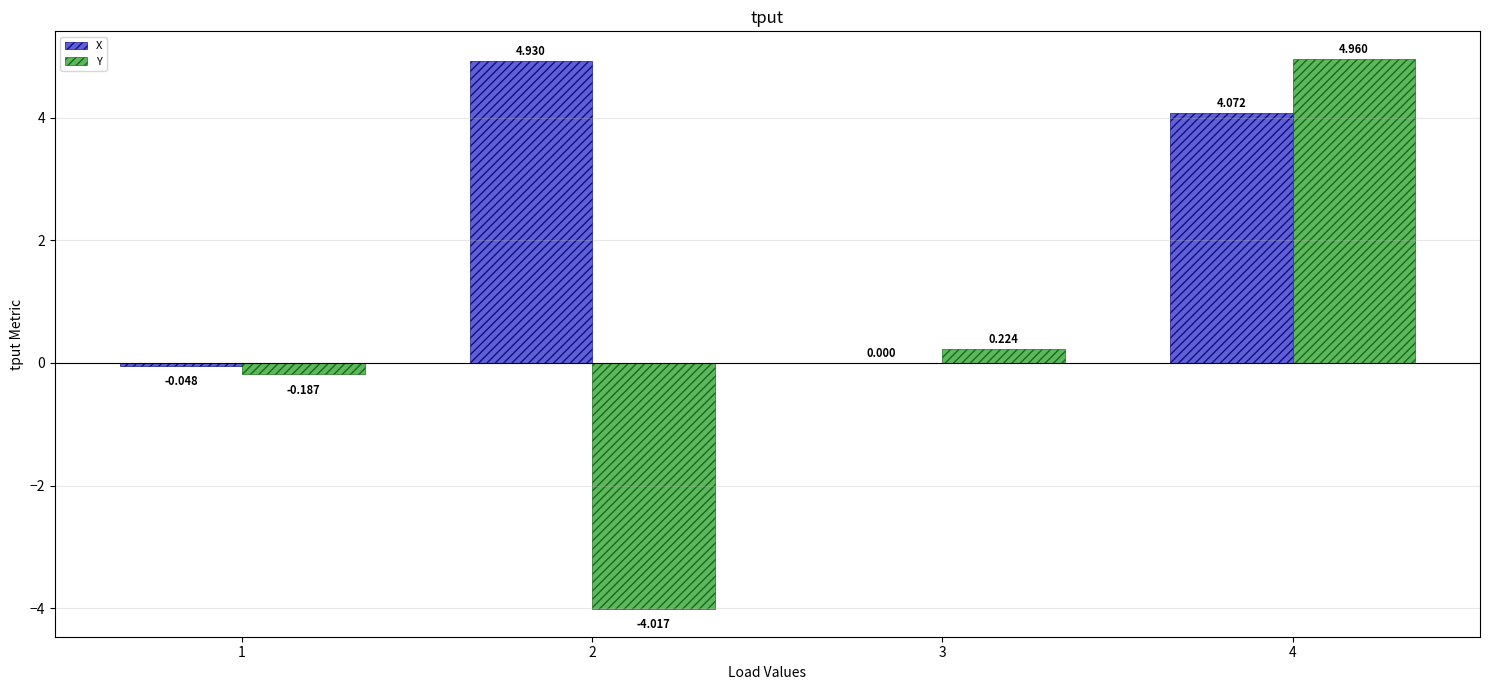

Are the bars grouped side by side (vs. stacked)?

Yes